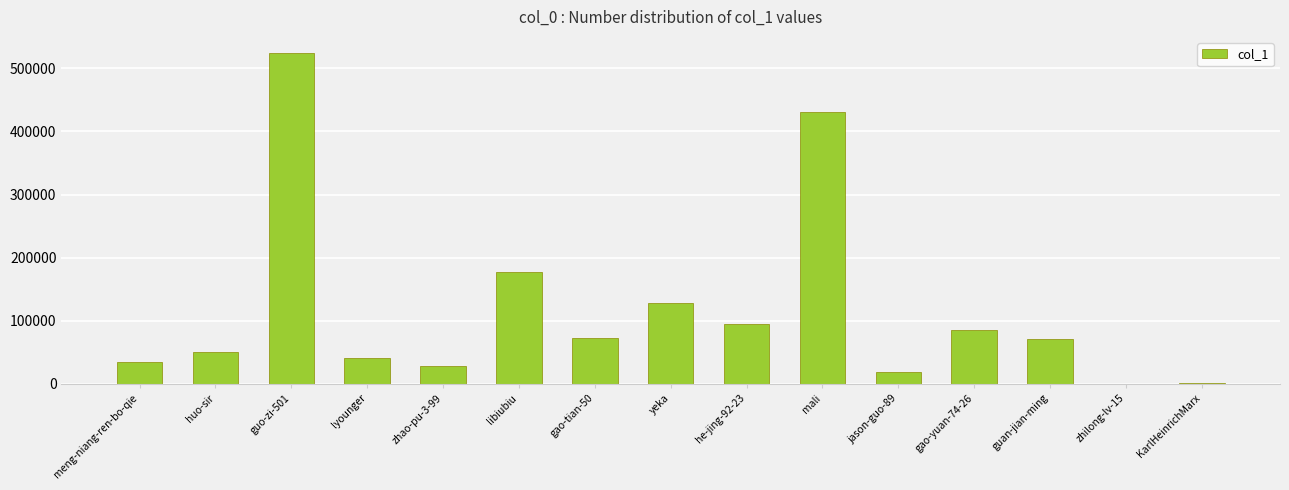

What is the approximate value at gao-tian-50, to the nearest 100?

72500